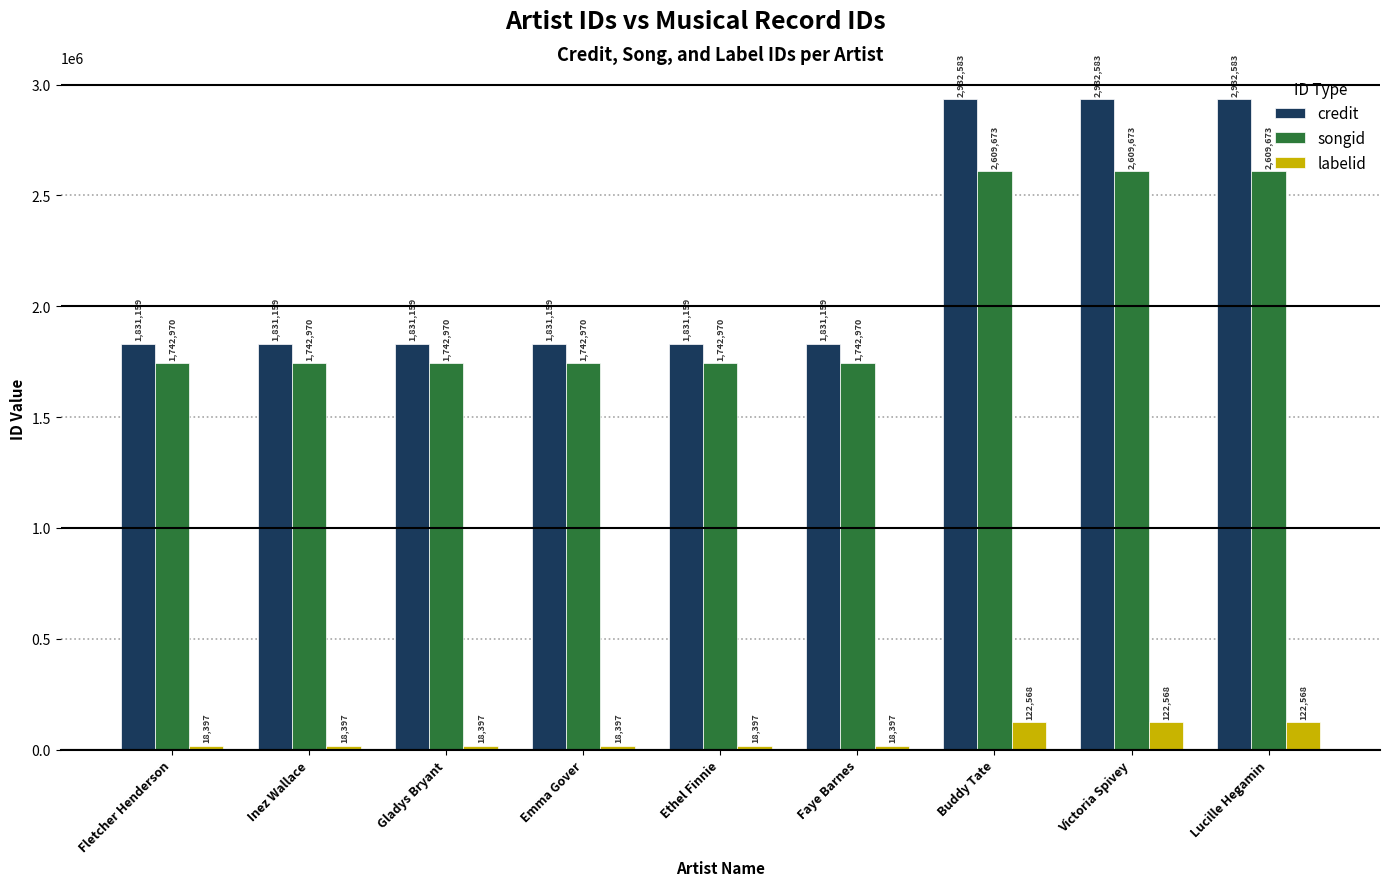

Does the chart contain stacked bars?

No